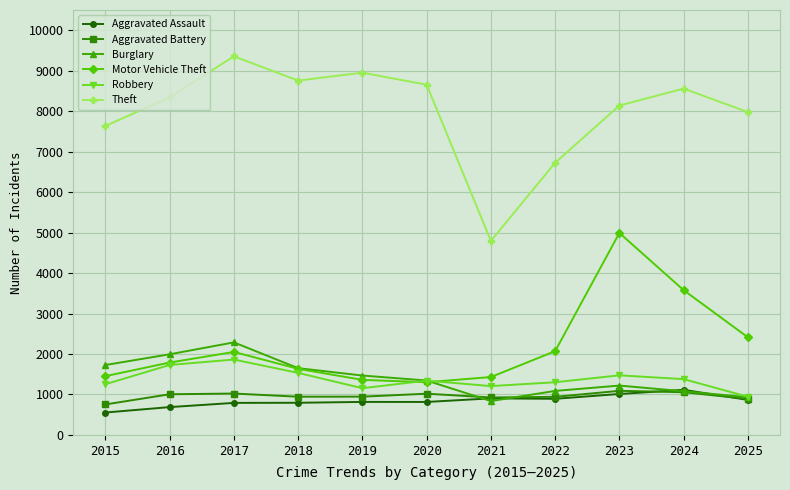

True or false: Aggravated Battery and Theft cross at least once.

False